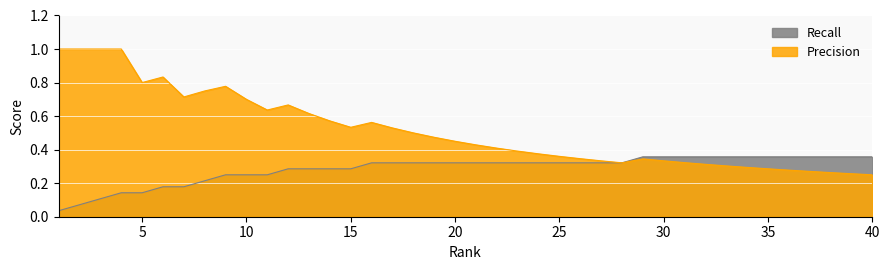

At which label does Precision reach its minimum?

40